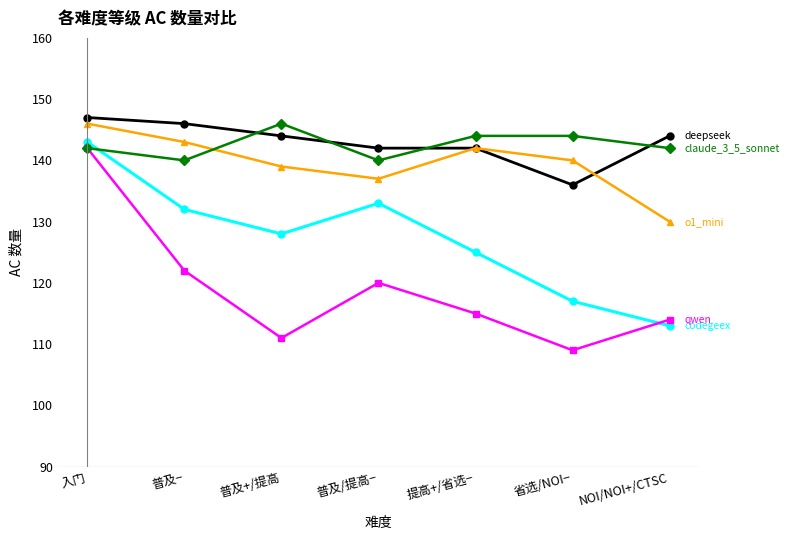

What is the label of the 3rd point from the left?

普及+/提高